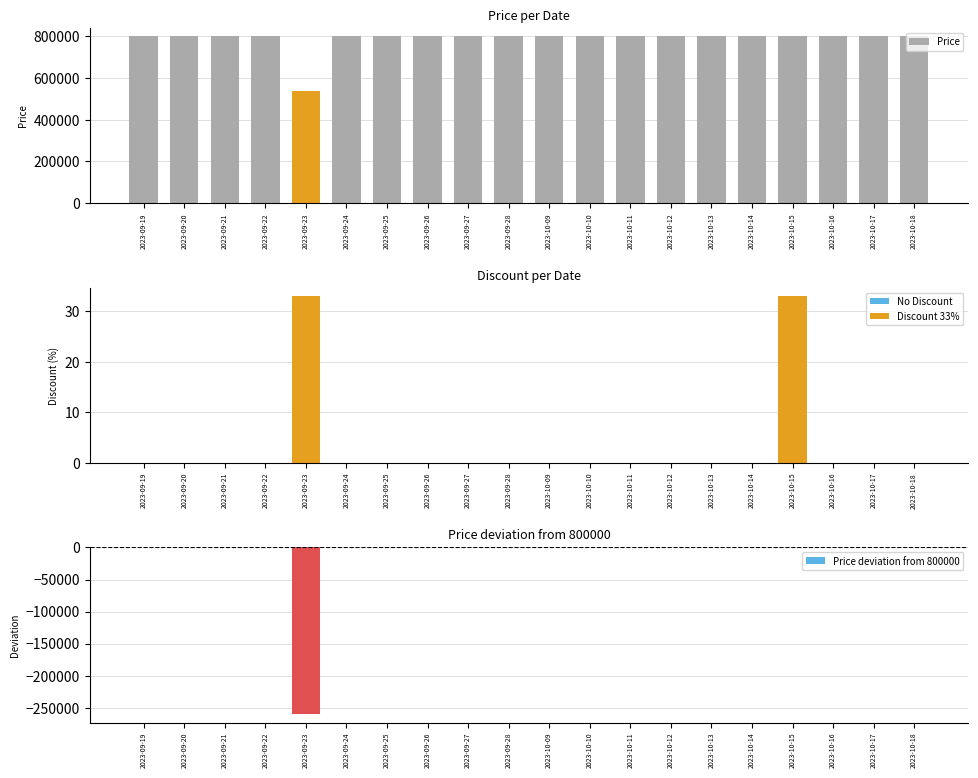

What is the minimum value shown in the chart?

540000